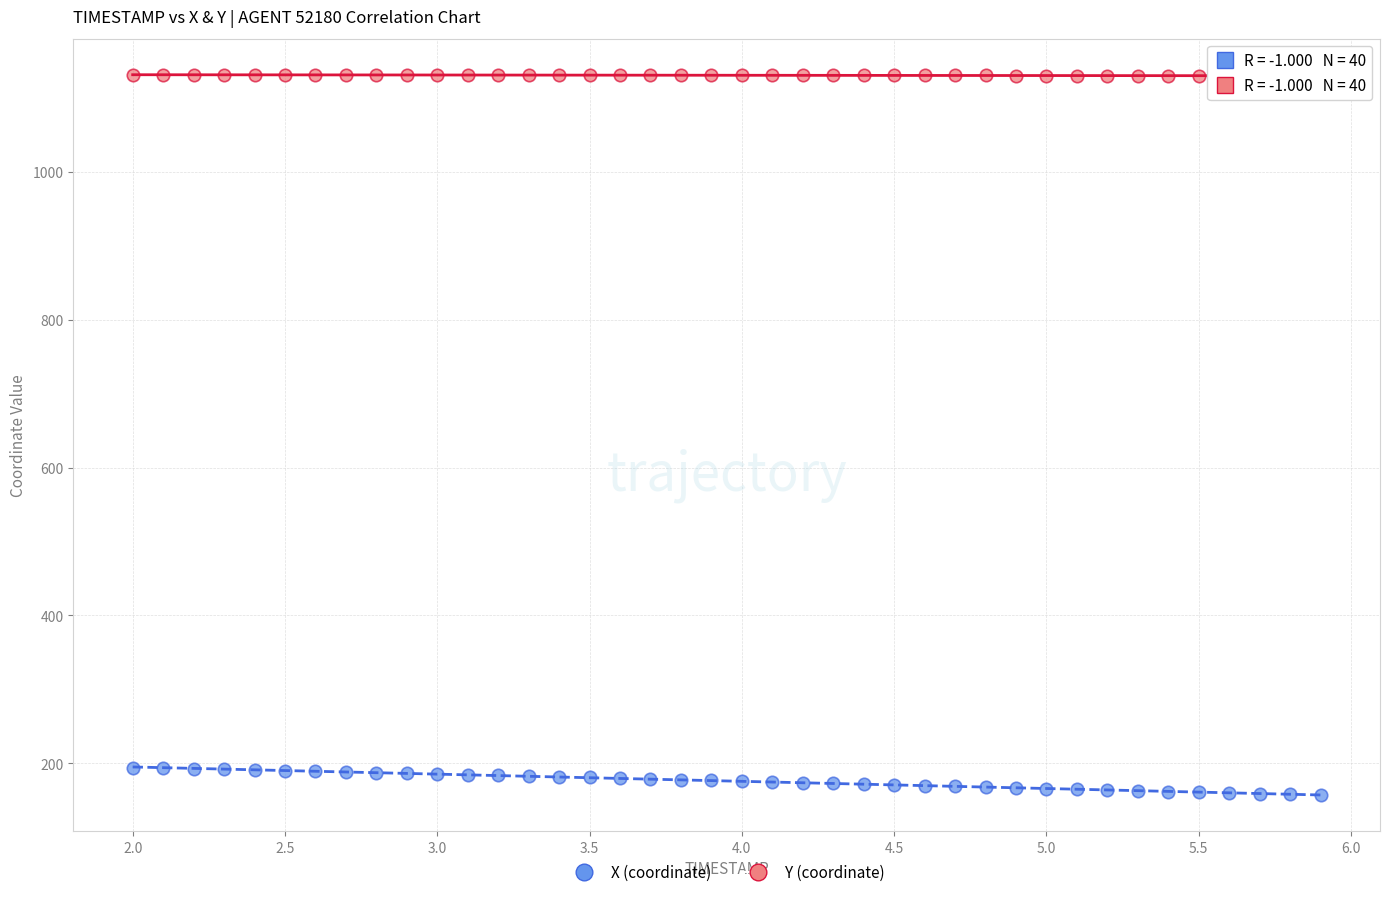

Across all data points, what is the range of X values (max minus min)?

3.9